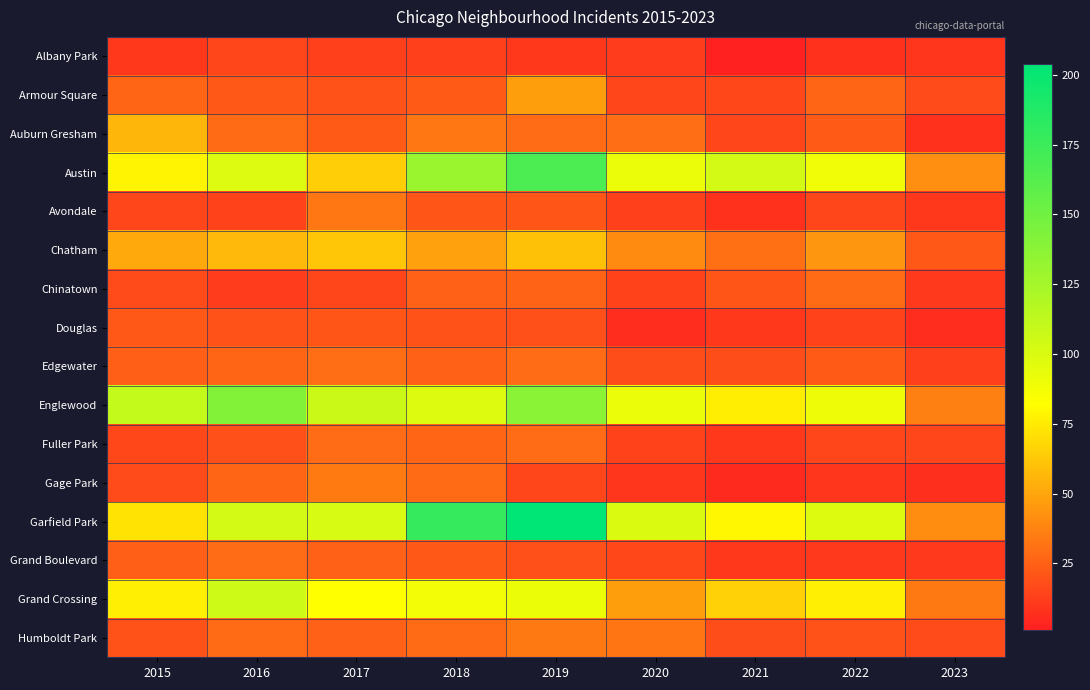

At how many categories does at least one series exceed 37?

9